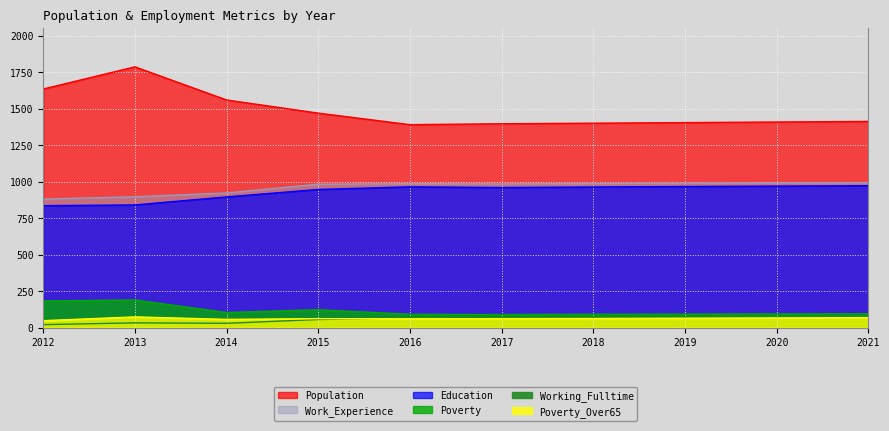

True or false: Poverty_Over65 and Education cross at least once.

False